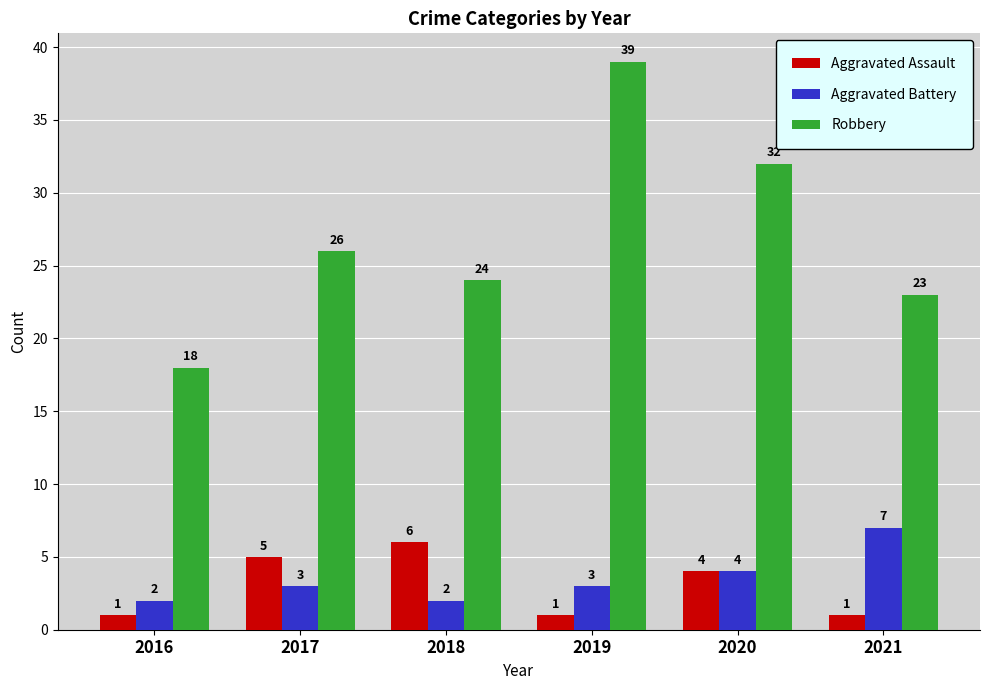

What is the value of the Robbery bar at the 6th from the left?

23